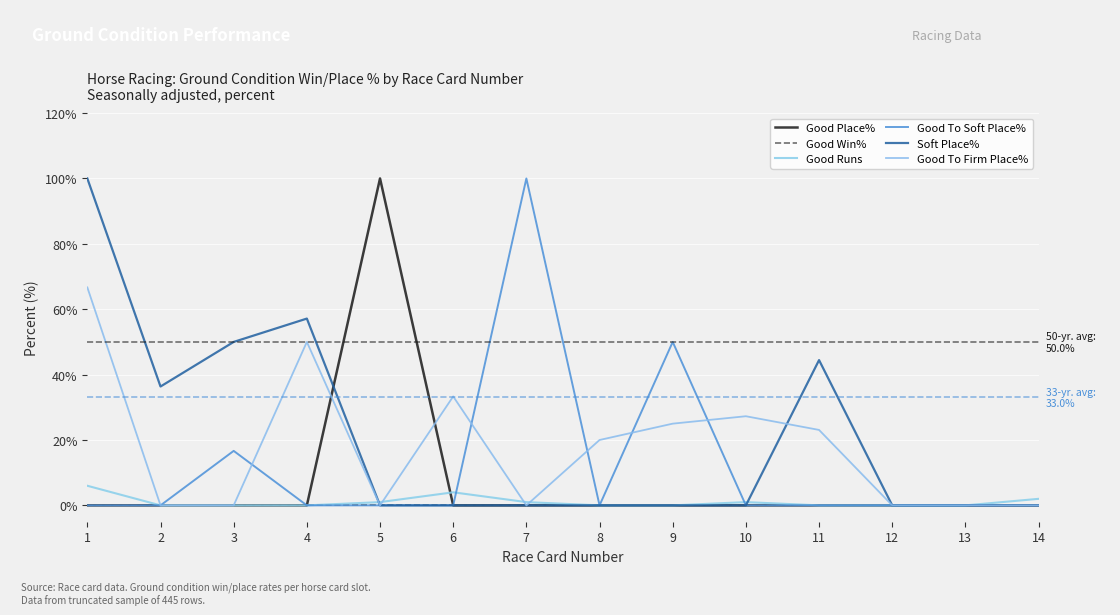

Where is the first local minimum for Good To Soft Place%?

8